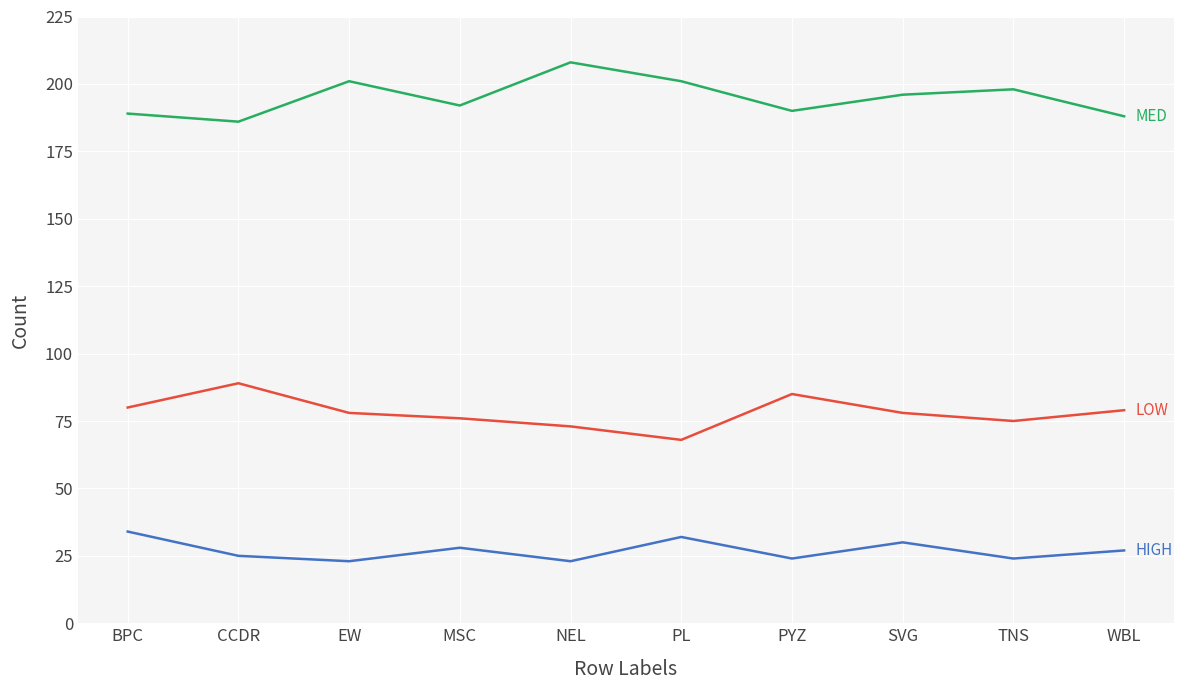

What position from the left is TNS?

9